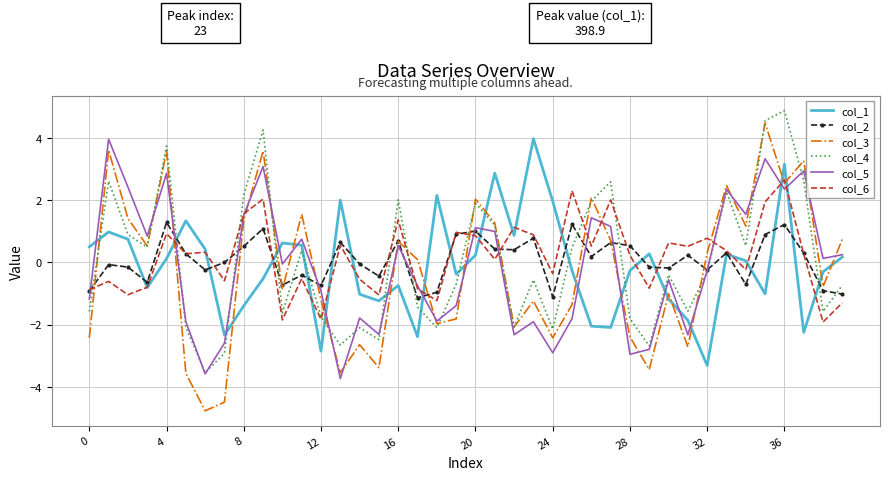

Which series has the largest range (max minus min)?

col_3